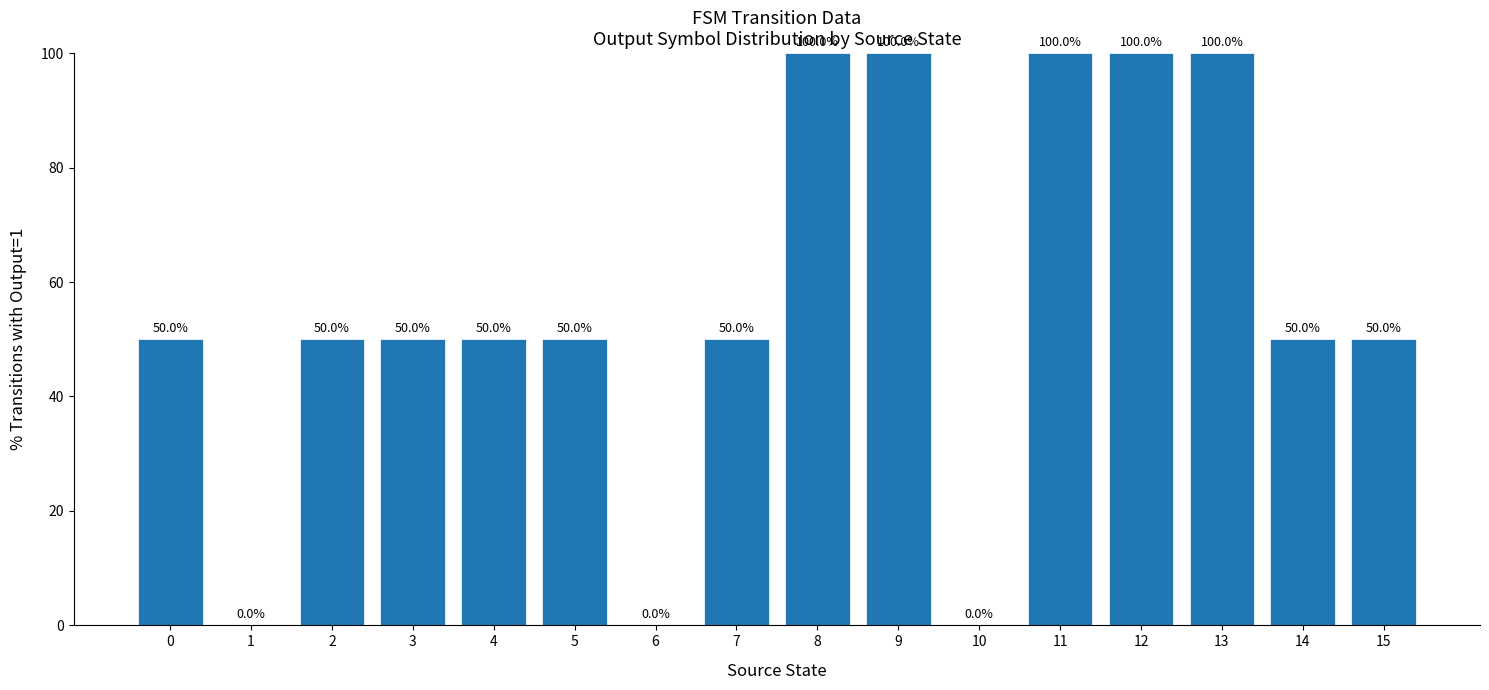

What is the sum of all values?

900